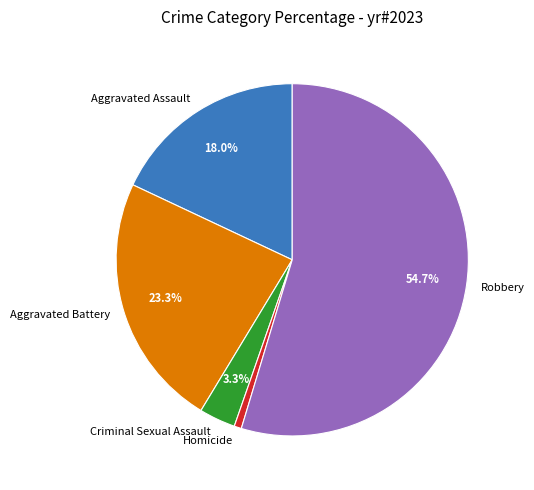

Which slice is the smallest?

Homicide